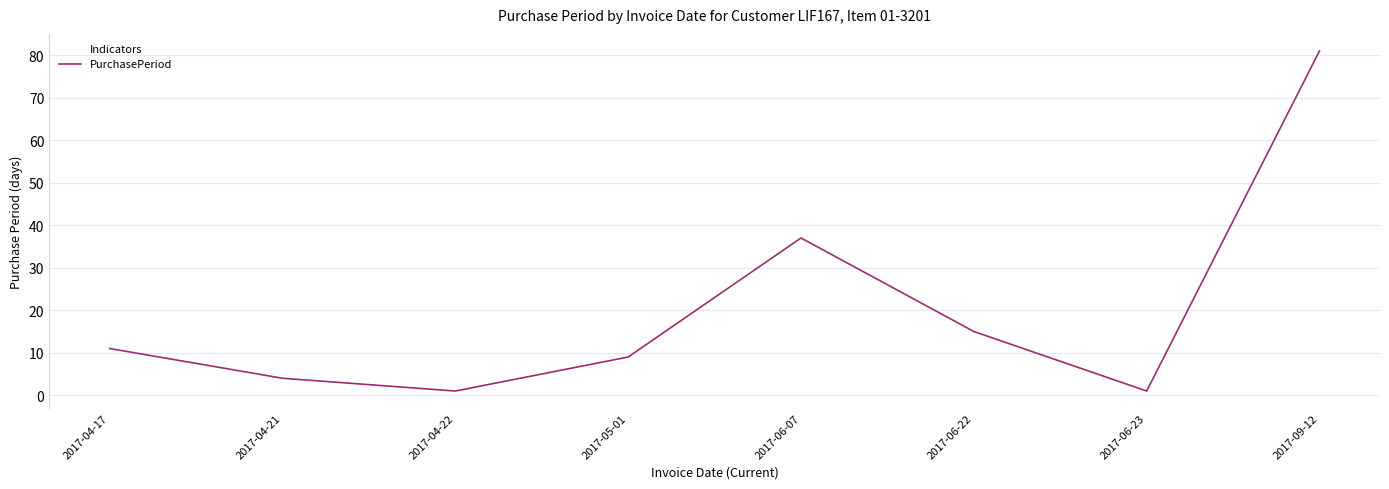

What is the greatest value displayed?

81